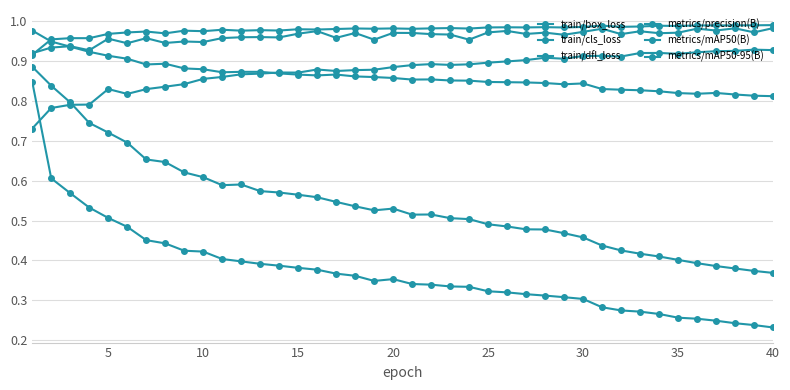

Count the train/dfl_loss values in the range 0 to 1.

40